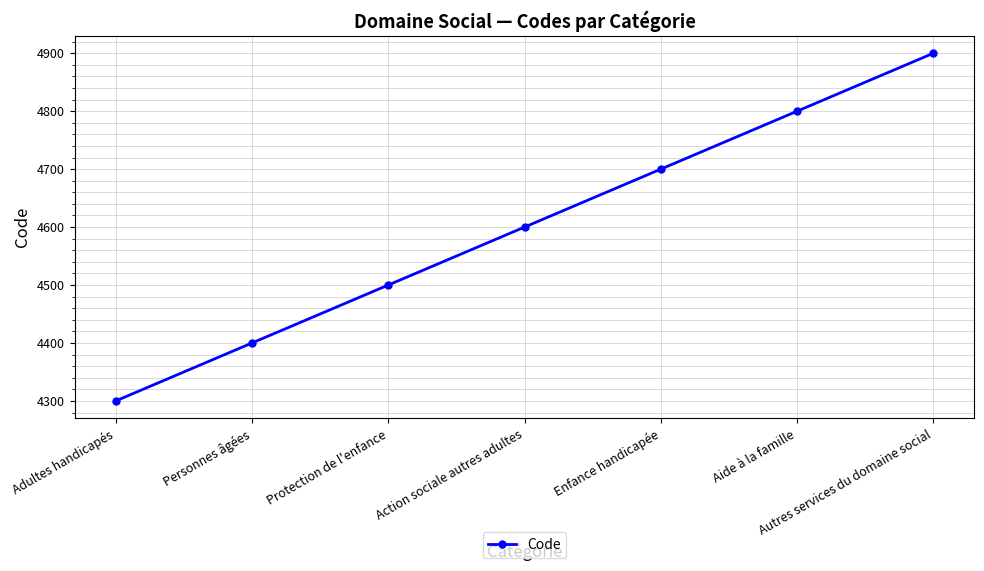

How many categories are shown in the chart?

7